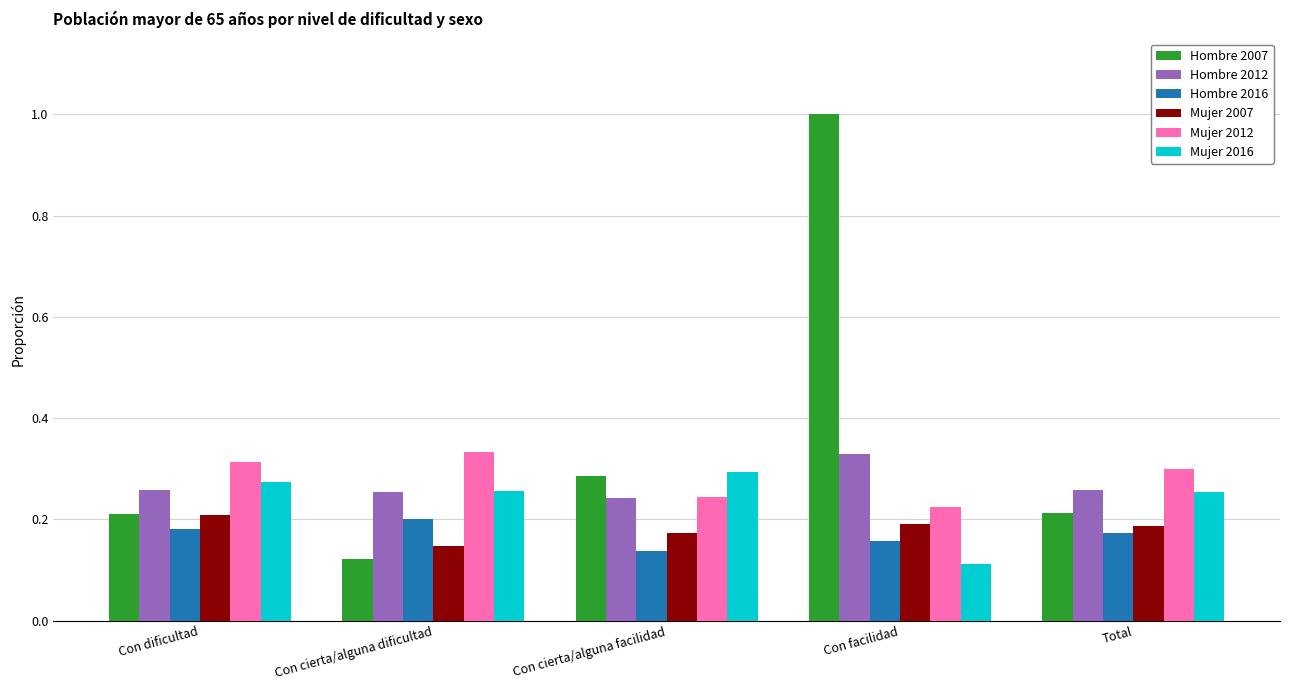

Which series has the widest spread of values?

Hombre 2007